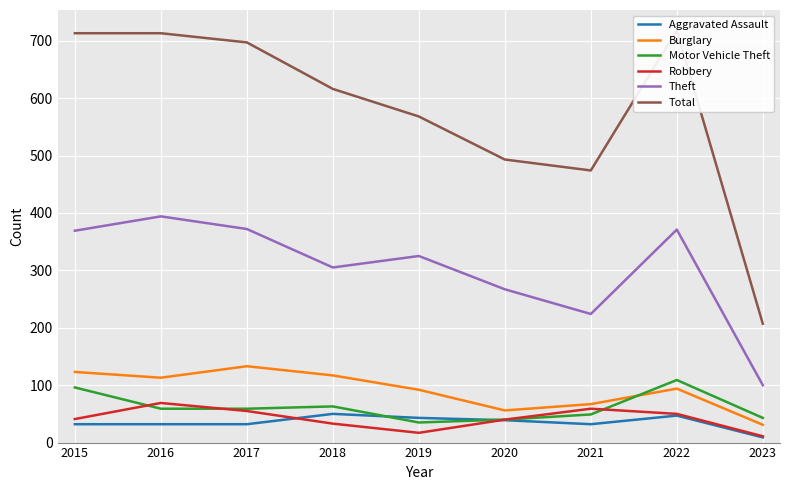

What is the difference between the maximum and minimum values in the Aggravated Assault series?

41